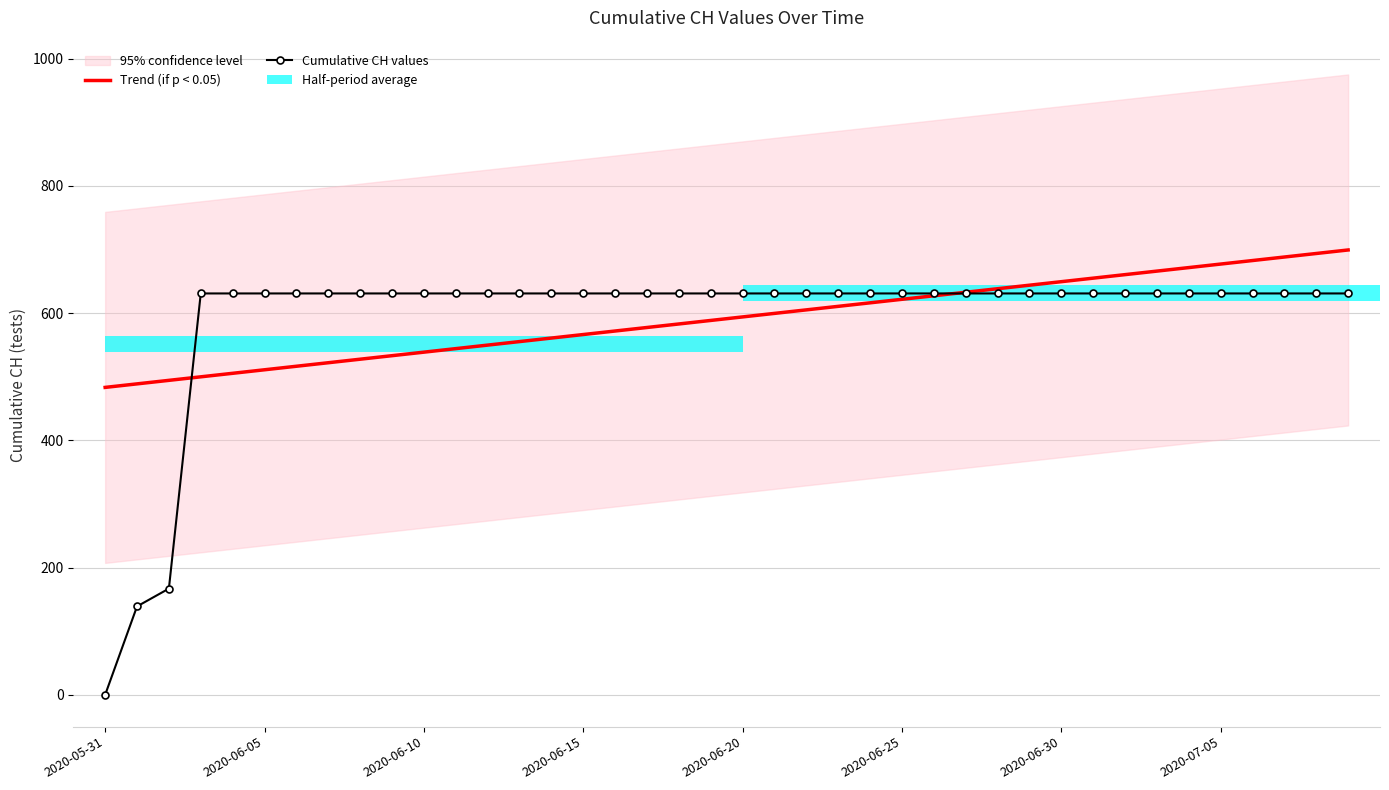

List the labels in order of Trend (if p < 0.05) value, smallest first.

2020-05-31, 2020-06-05, 2020-06-10, 2020-06-15, 2020-06-20, 2020-06-25, 2020-06-30, 2020-07-05, 8, 9, 10, 11, 12, 13, 14, 15, 16, 17, 18, 19, 20, 21, 22, 23, 24, 25, 26, 27, 28, 29, 30, 31, 32, 33, 34, 35, 36, 37, 38, 39